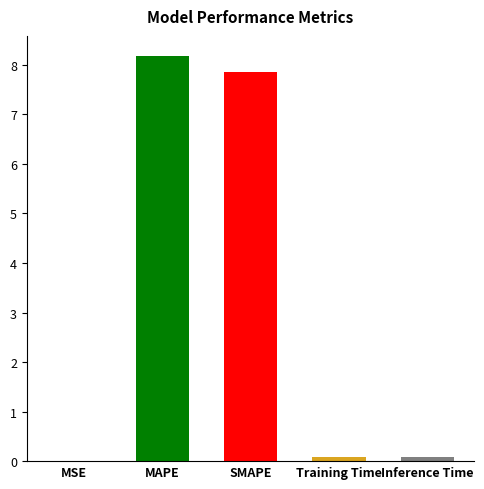

What is the approximate value at SMAPE?

7.9